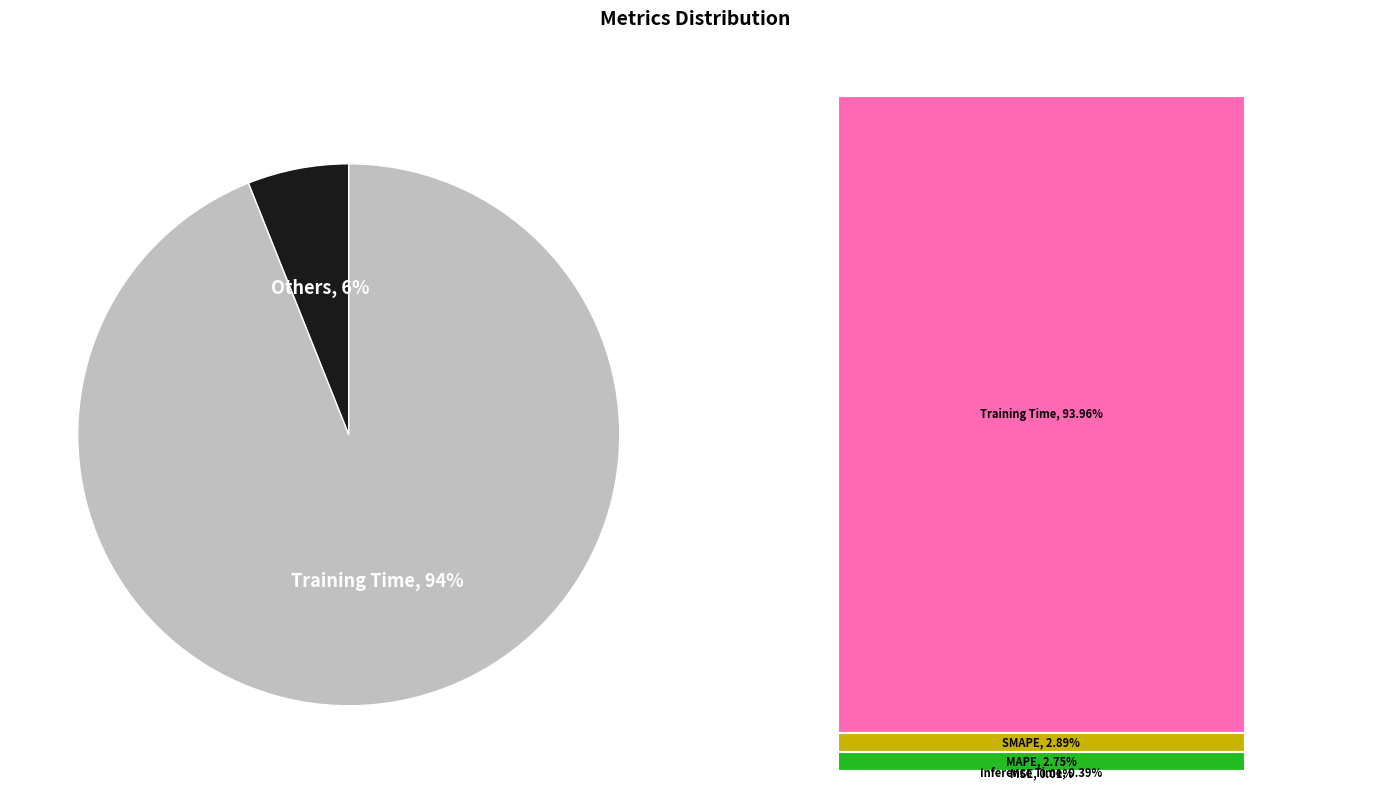

Is there a majority slice in this chart?

Yes